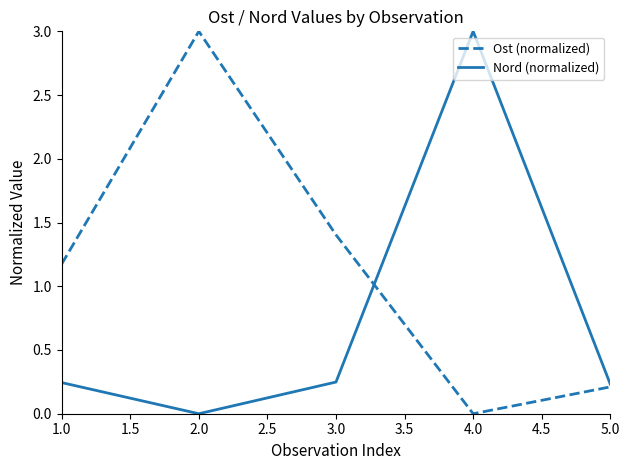

True or false: Ost (normalized) has a value of 0.3 at 1.0.

False